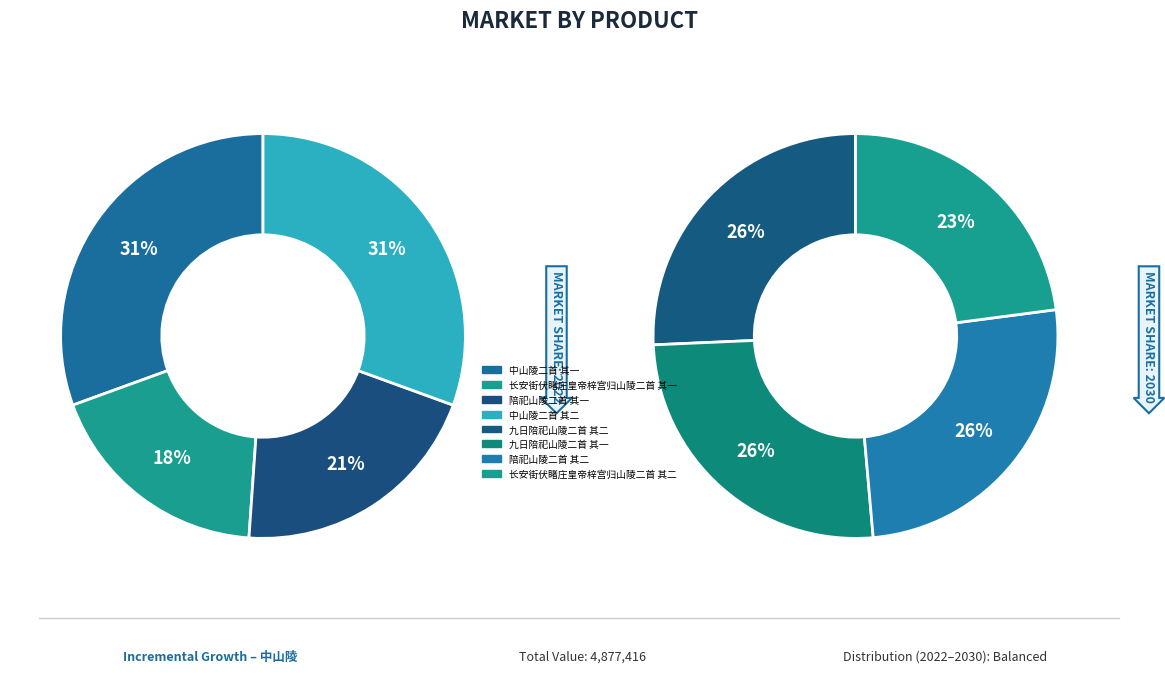

How many slices are in this pie chart?

8